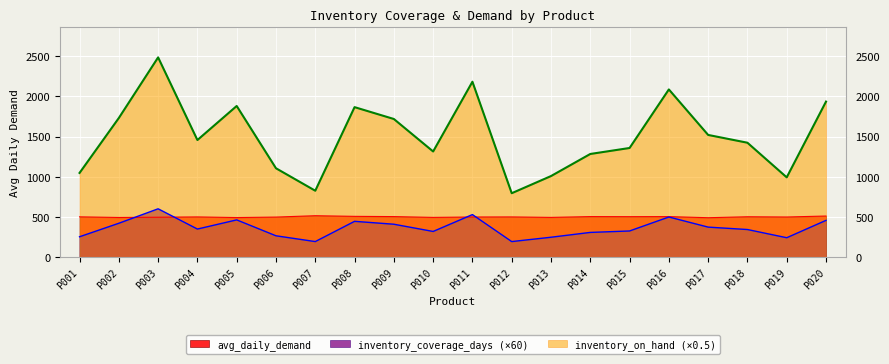

Which category has the lowest value across all series?

P007